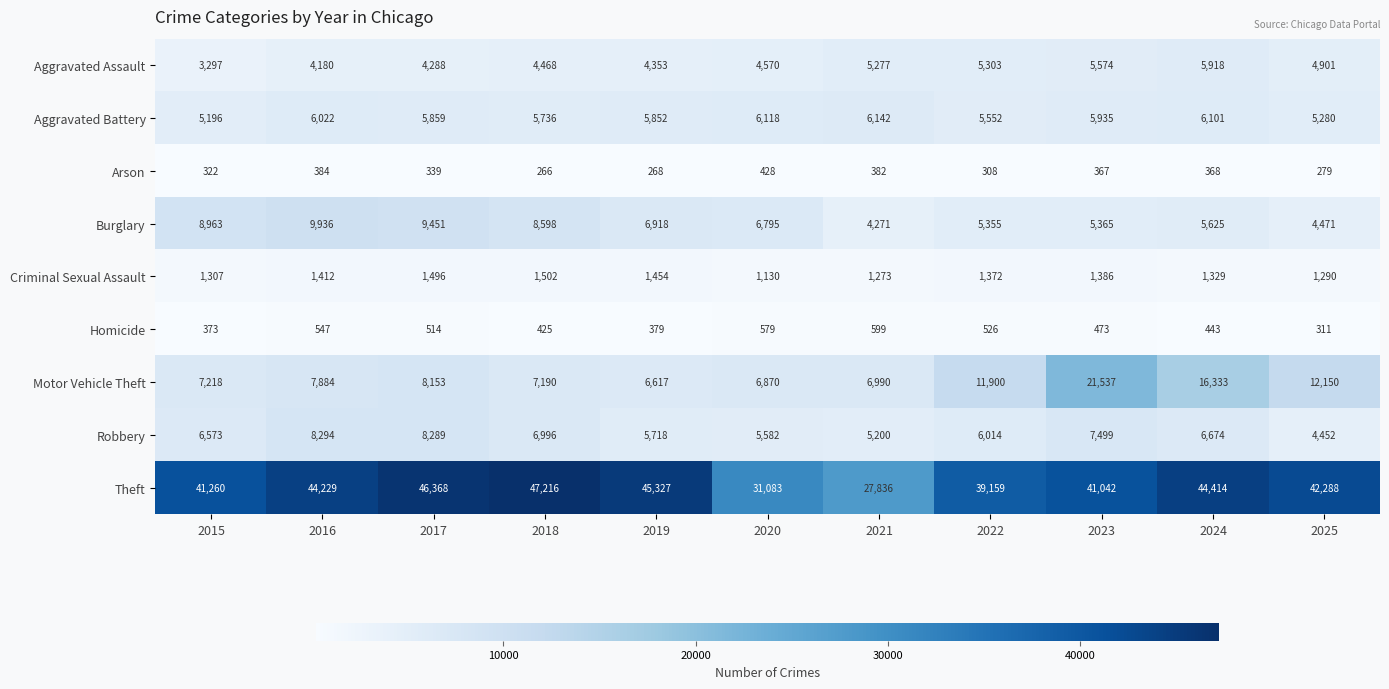

What is the difference between the highest and lowest values at 2015?

40938